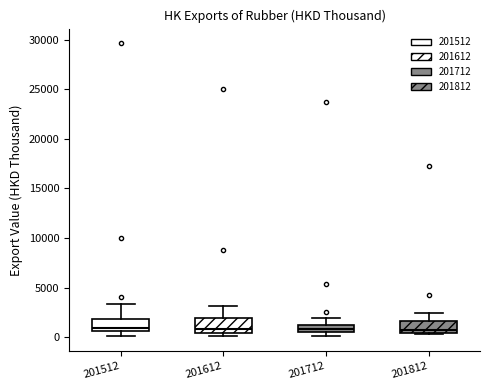

Where is the upper edge of the box at x = 201612 on the y-axis? The values are not printed on the chart, so give them approximately, as read against the axis.

2000